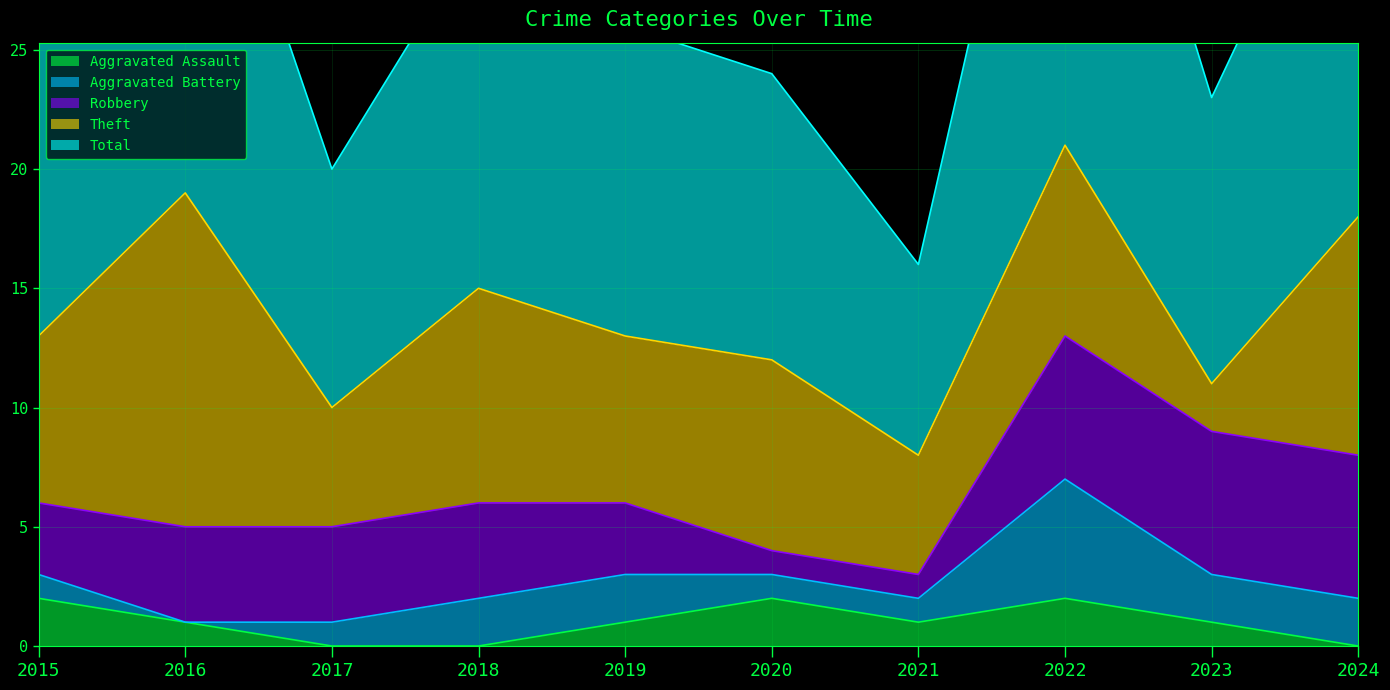

What is the difference between the maximum and minimum values in the Aggravated Assault series?

2